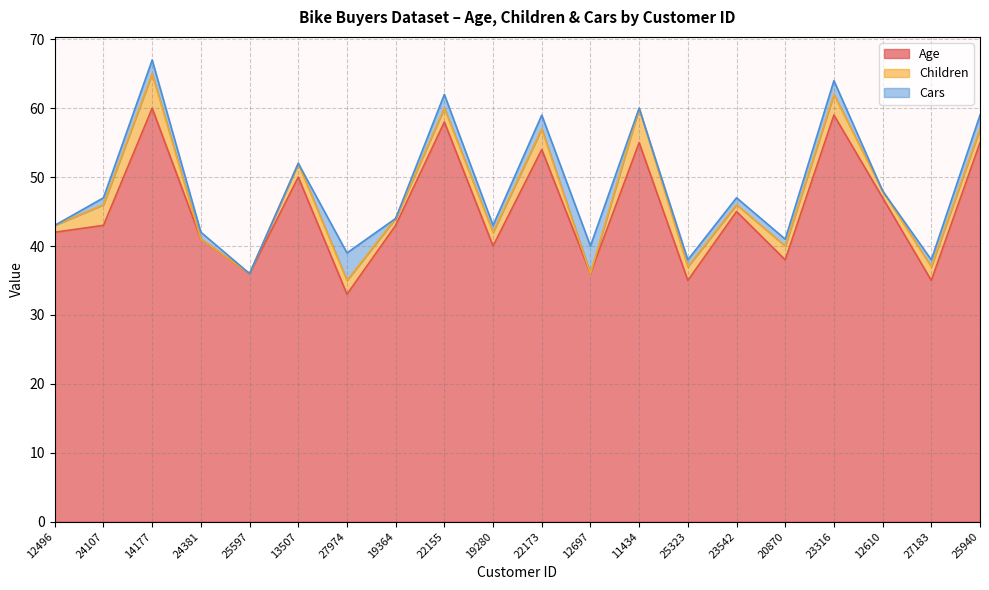

What are all the series names shown in the legend?

Age, Children, Cars